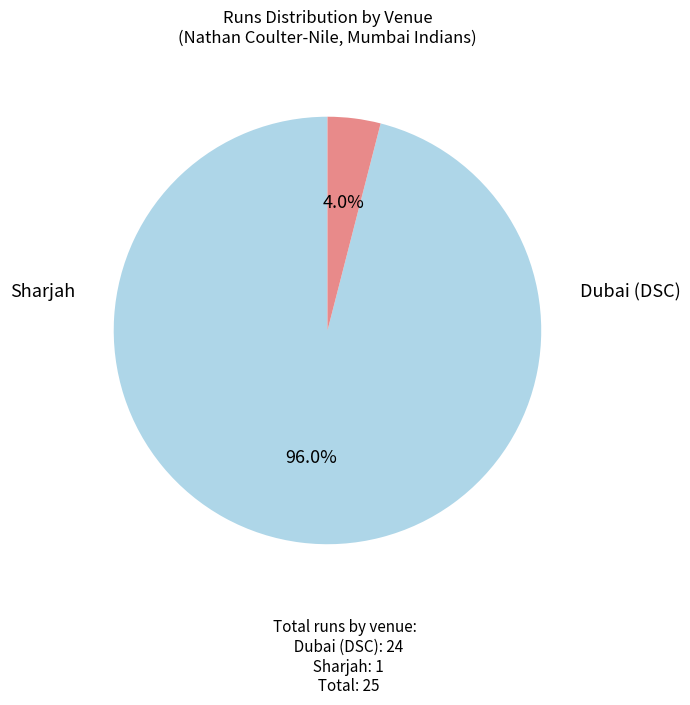

Is there any slice that represents more than half of the pie?

Yes